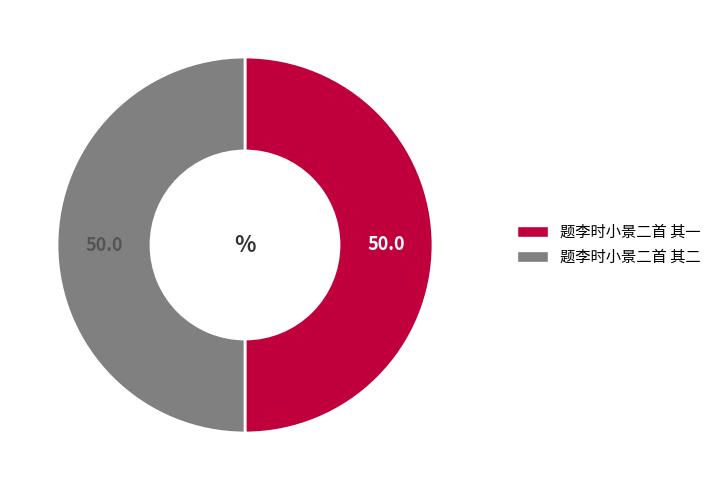

Do 题李时小景二首 其一 and 题李时小景二首 其二 together represent more than half of the pie?

Yes